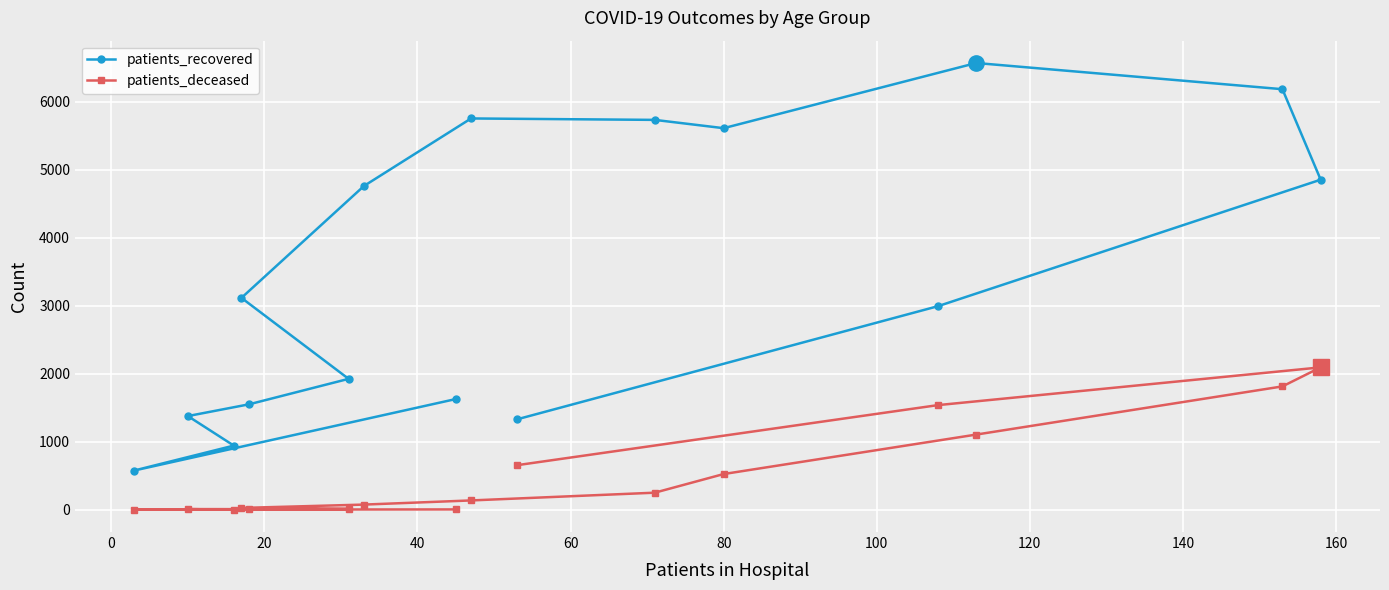

Reading left to right, transcribe all the data shown in this chart.

patients_recovered: 1628	578	944	1378	1551	1925	3115	4759	5752	5731	5609	6567	6182	4852	2993	1330
patients_deceased: 6	3	2	11	10	13	28	77	138	252	526	1106	1814	2094	1539	656